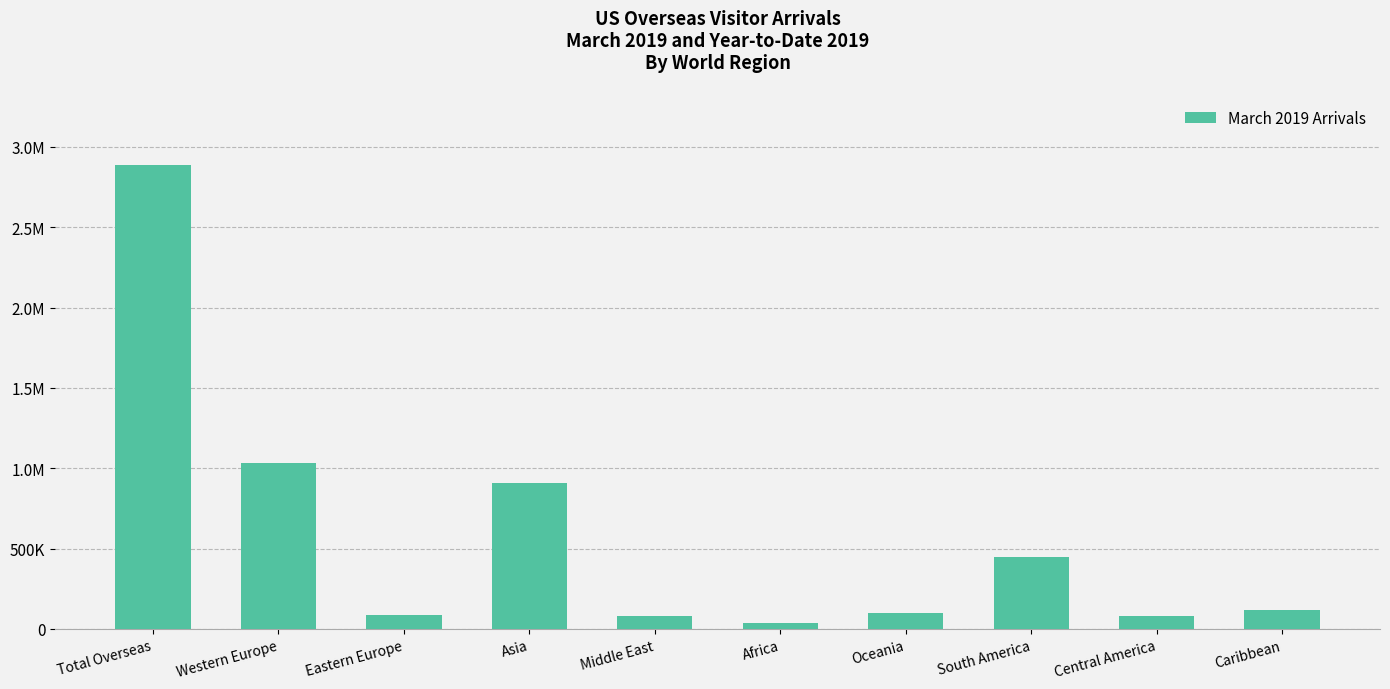

The value at Asia is 905659. True or false?

True